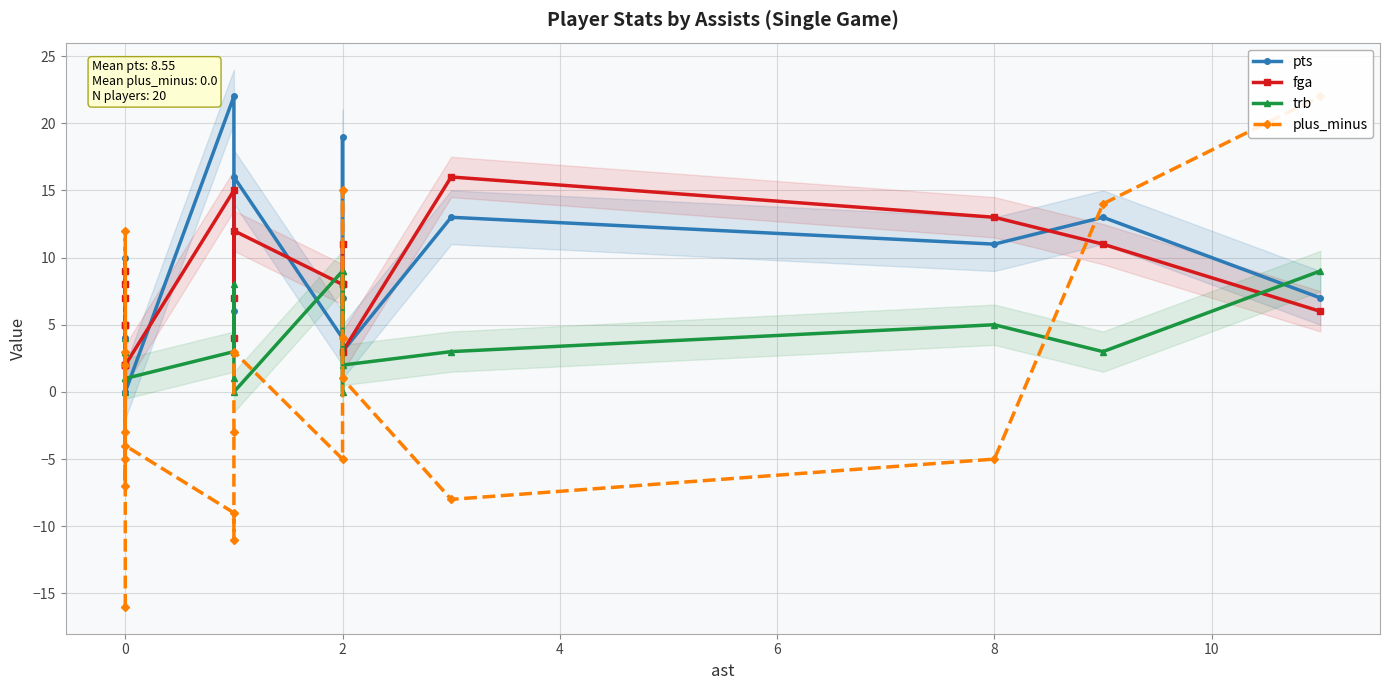

Rank the series by their maximum value, from lowest to highest.

trb, fga, pts, plus_minus